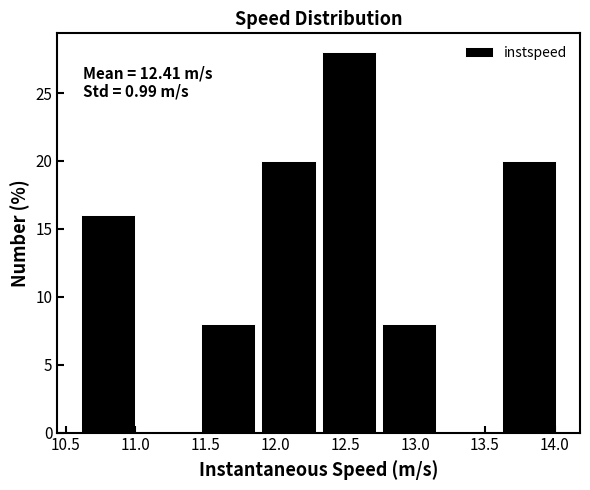

Which range on the x-axis has the tallest bar?

12.35 to 12.75